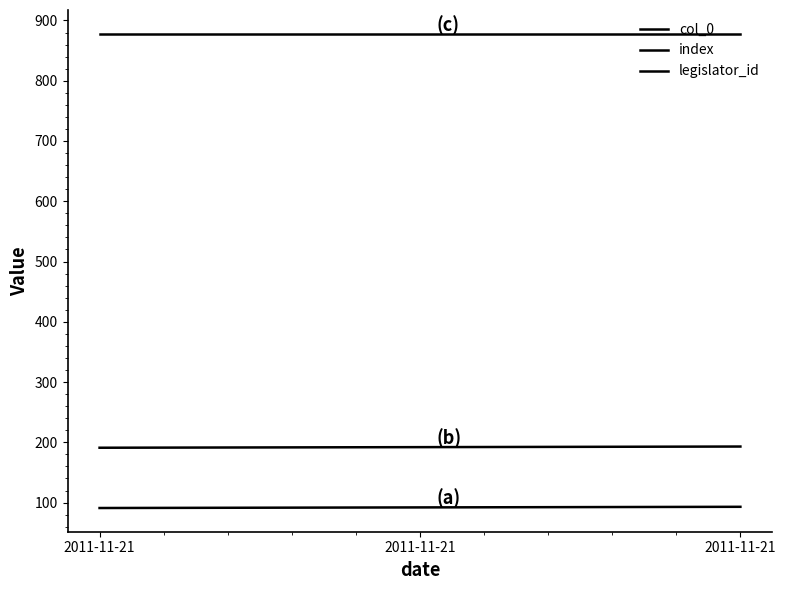

What is the value of the legislator_id point at the 2nd from the left?

878